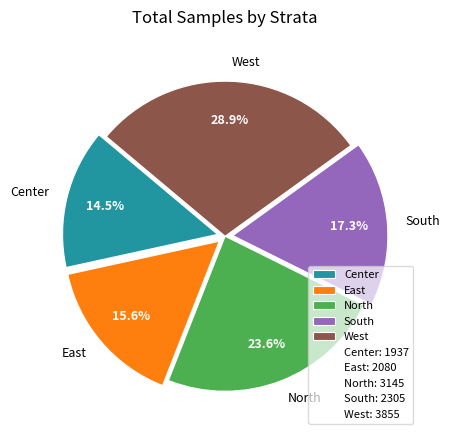

To the nearest percent, what is the average slice percentage?

20%